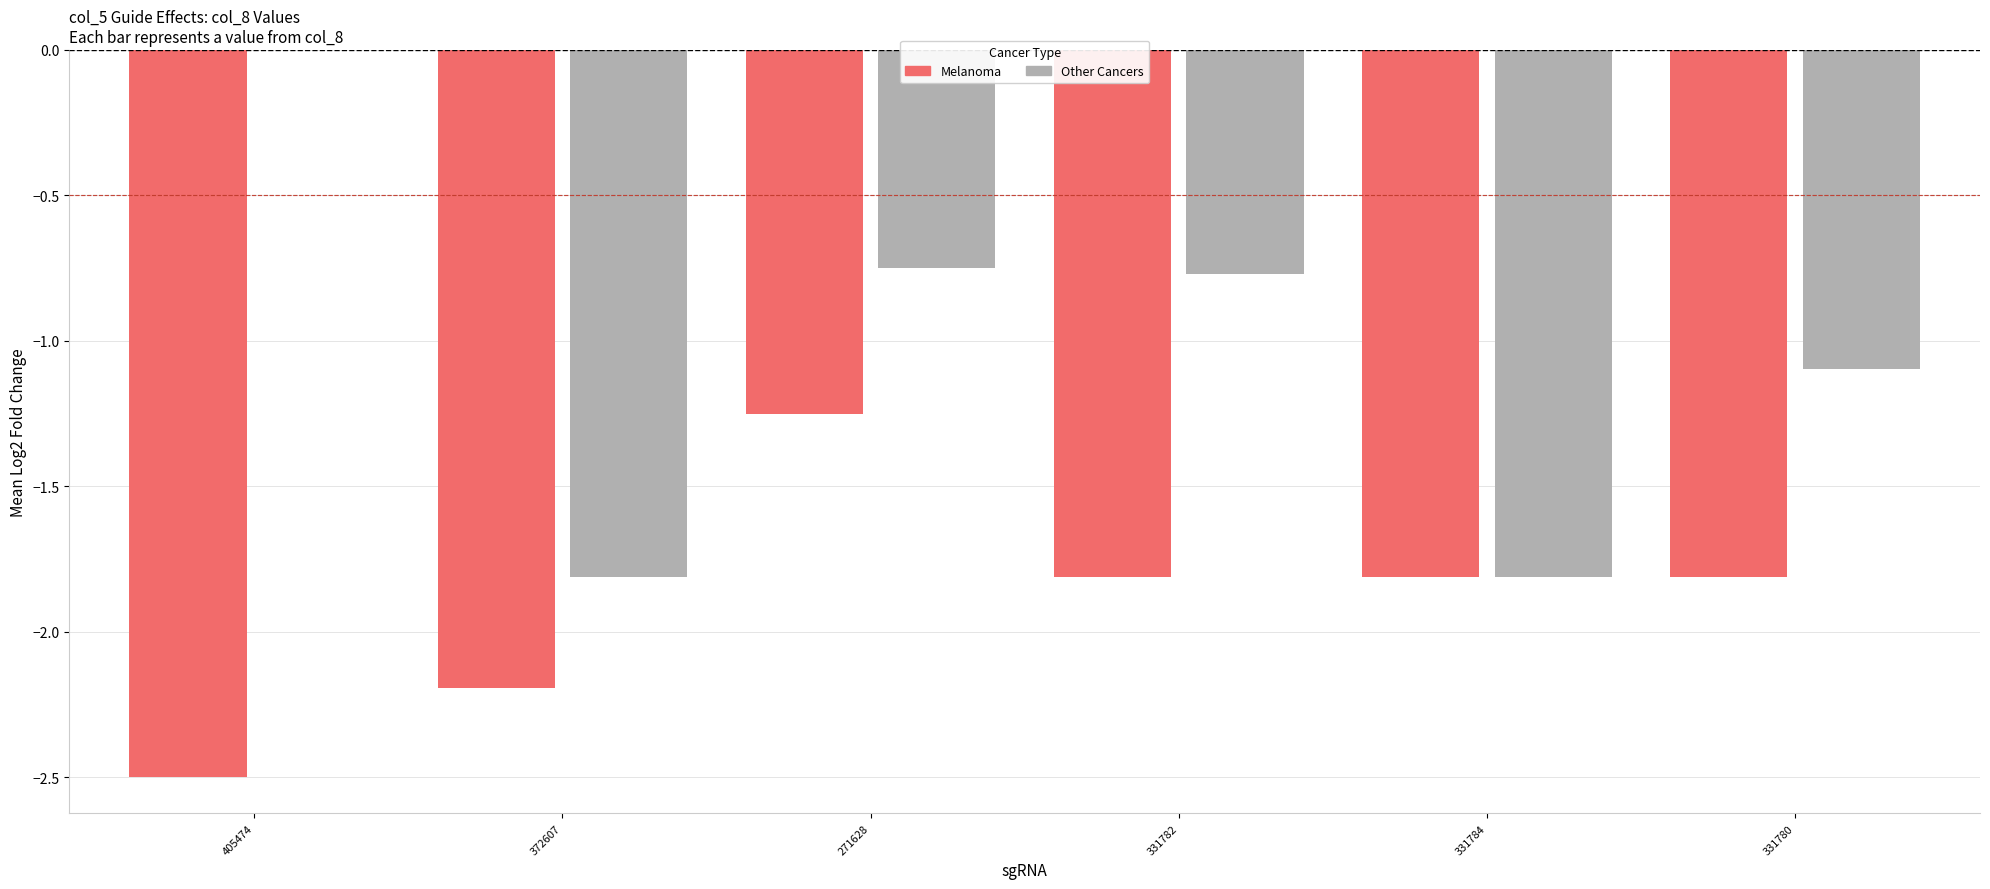

Is the value of Other Cancers at 331784 greater than the value of Melanoma at 405474?

Yes